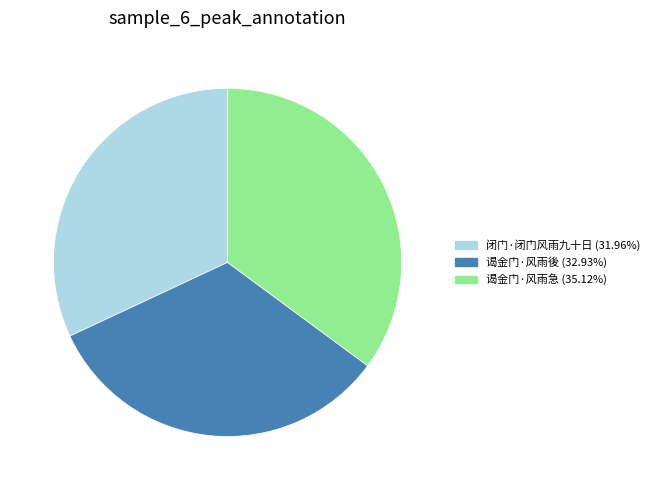

Which slice is the smallest?

闭门·闭门风雨九十日